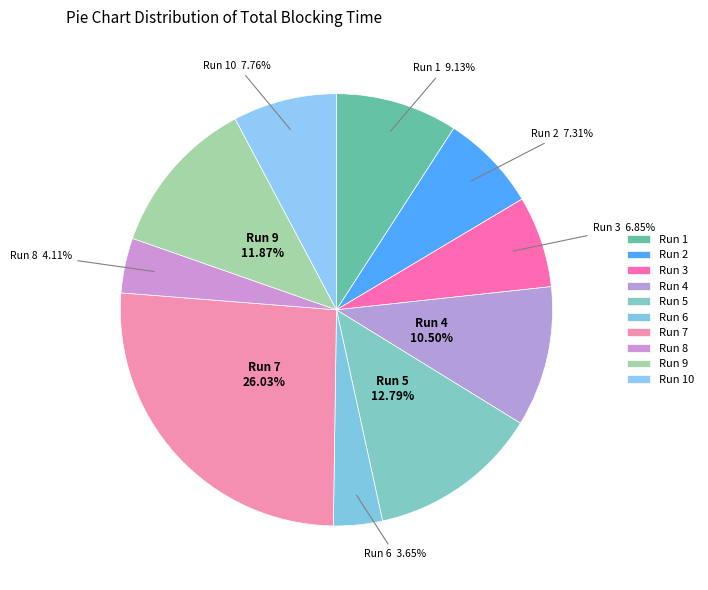

Count the number of slices in the pie.

10